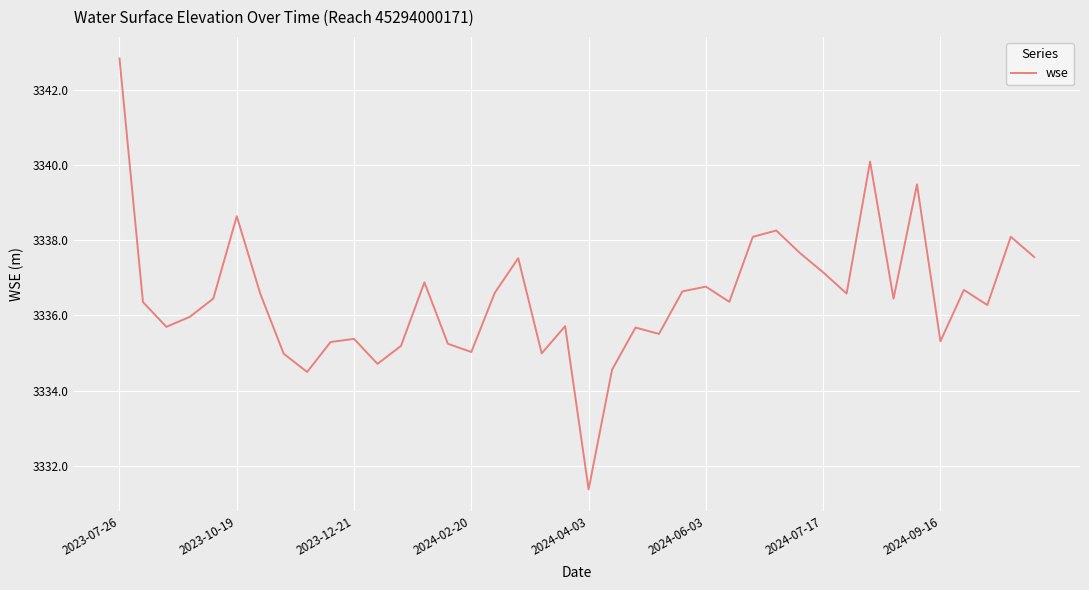

What is the greatest value displayed?

3342.8